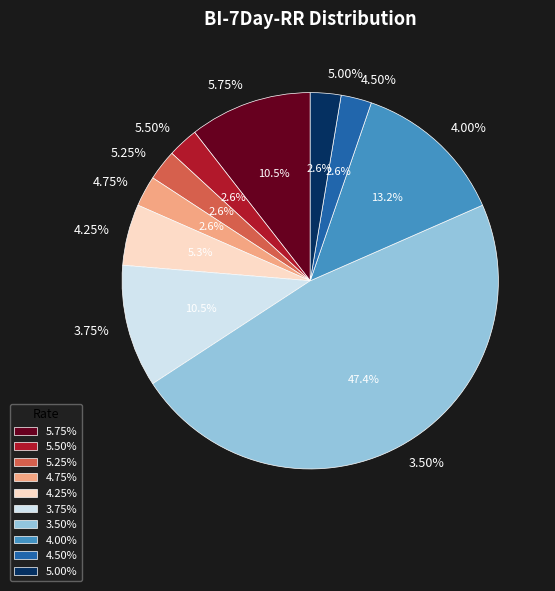

Does any single category account for the majority?

No